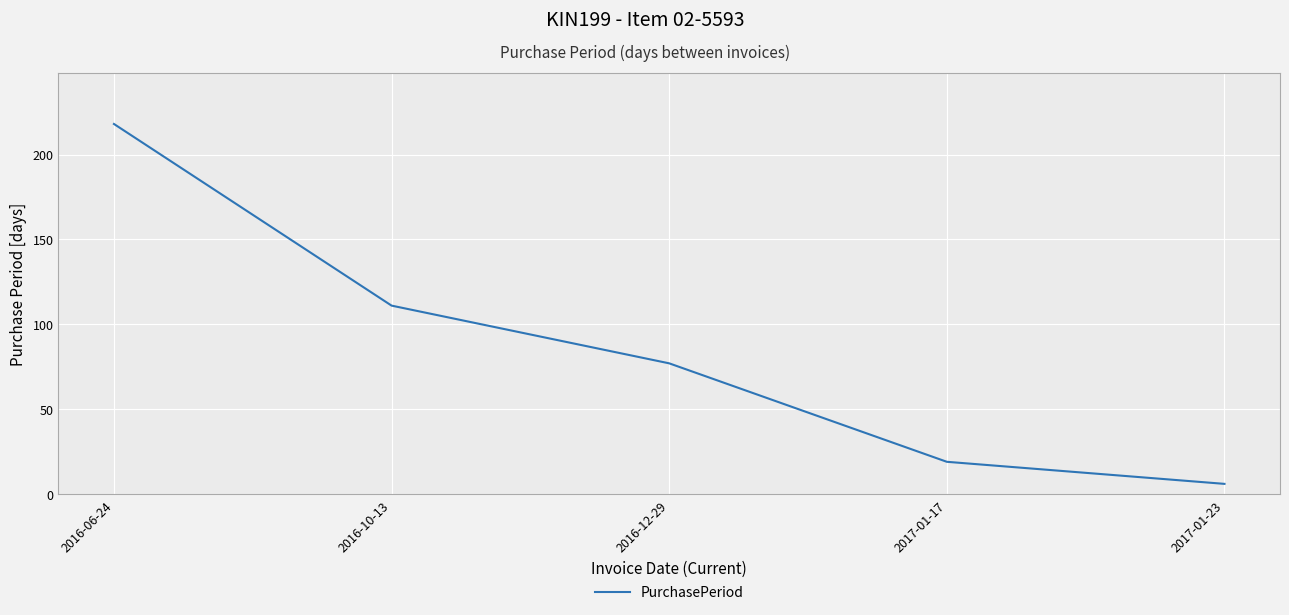

List the labels in order of value, smallest first.

2017-01-23, 2017-01-17, 2016-12-29, 2016-10-13, 2016-06-24